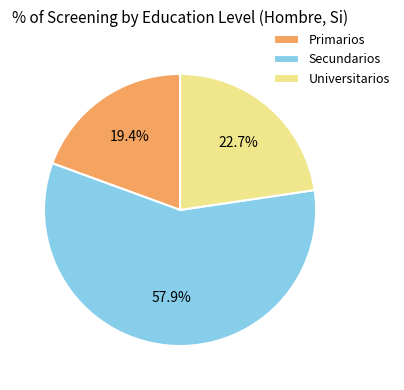

What is the ratio of the value at Primarios to the value at Secundarios?

0.3